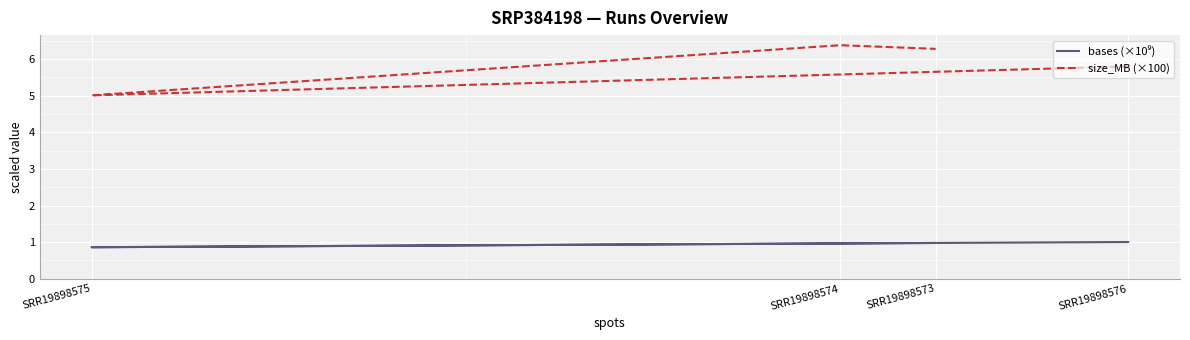

Is the value of size_MB (×100) at SRR19898573 greater than the value of bases (×10⁹) at SRR19898575?

Yes